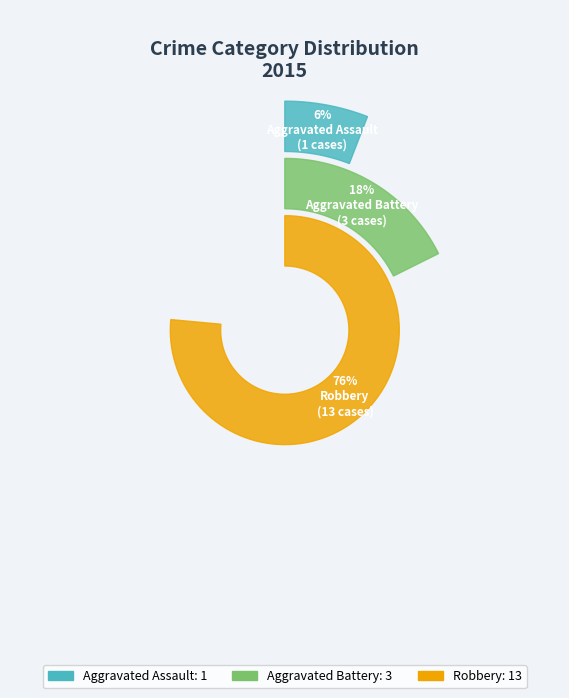

Is there any slice that represents more than half of the pie?

Yes